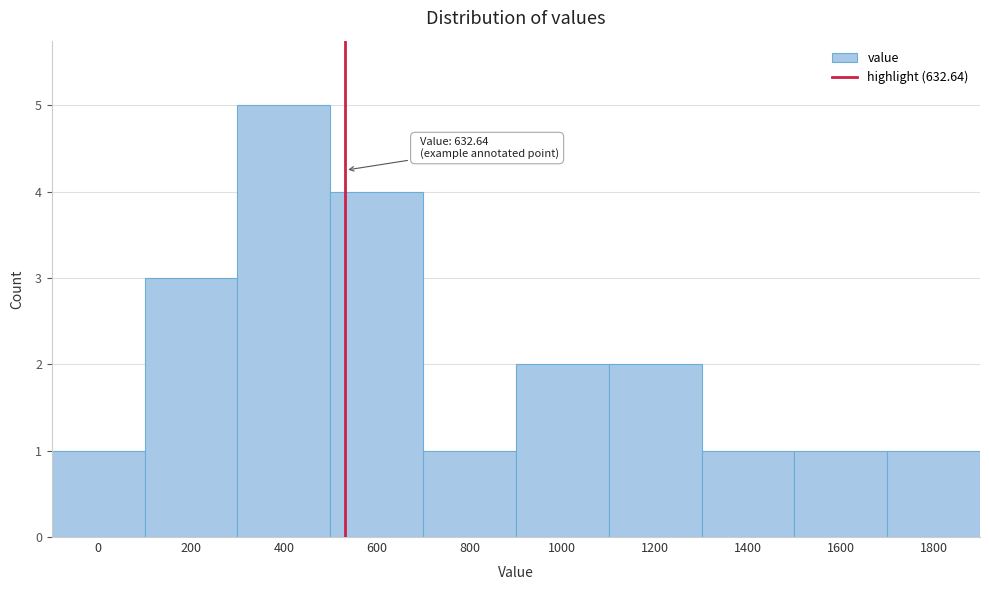

Reading right to left, transcribe all the data shown in this chart.

1800=1	1600=1	1400=1	1200=2	1000=2	800=1	600=4	400=5	200=3	0=1